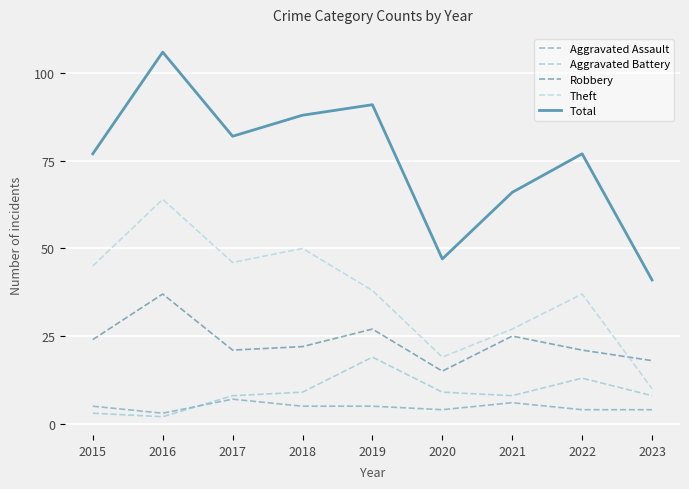

True or false: Aggravated Assault and Aggravated Battery intersect in this chart.

True